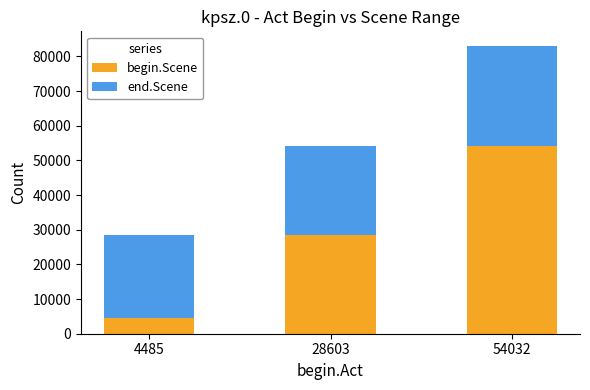

How many values in the begin.Scene series are below 28617?

1